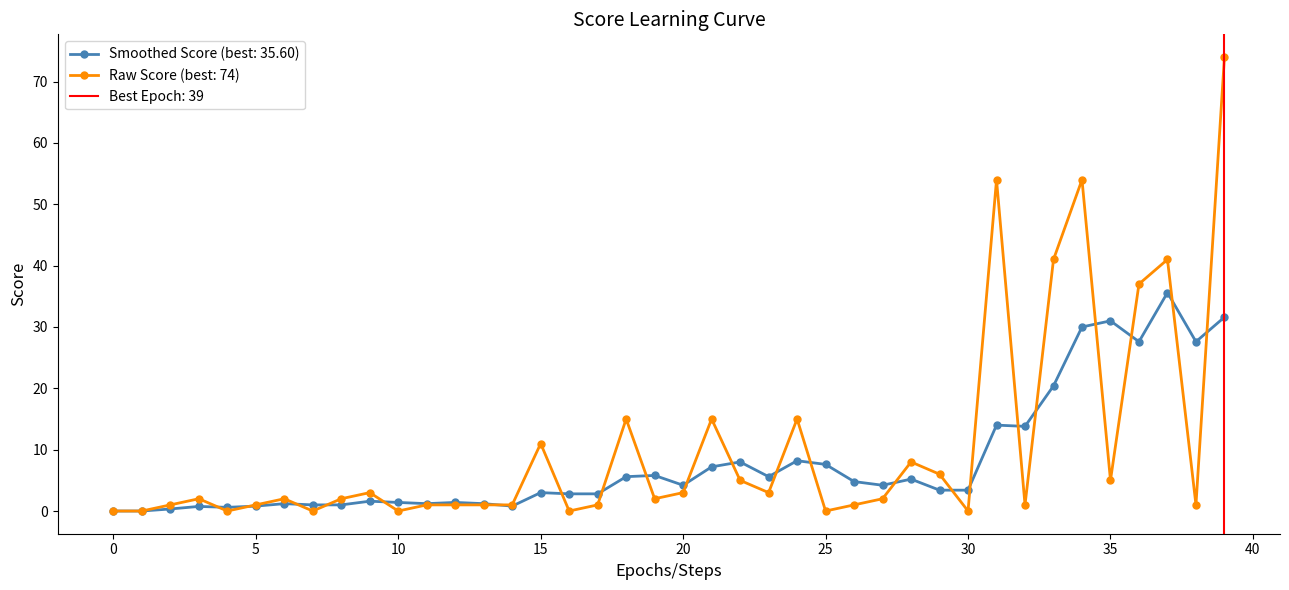

True or false: Smoothed Score (best: 35.60) has more than 1 points higher than both neighbors.

True